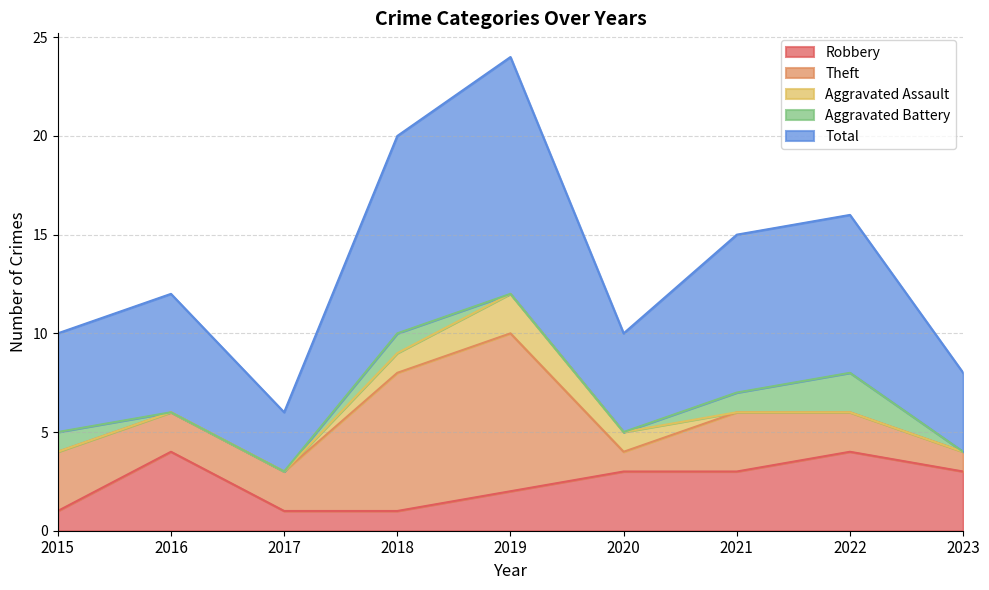

At how many categories does at least one series exceed 3?

8